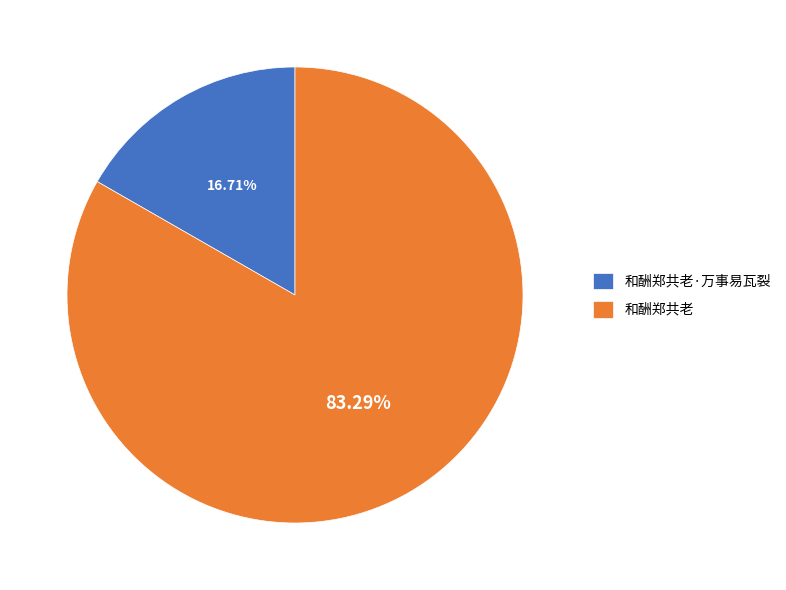

How many segments does this pie chart have?

2